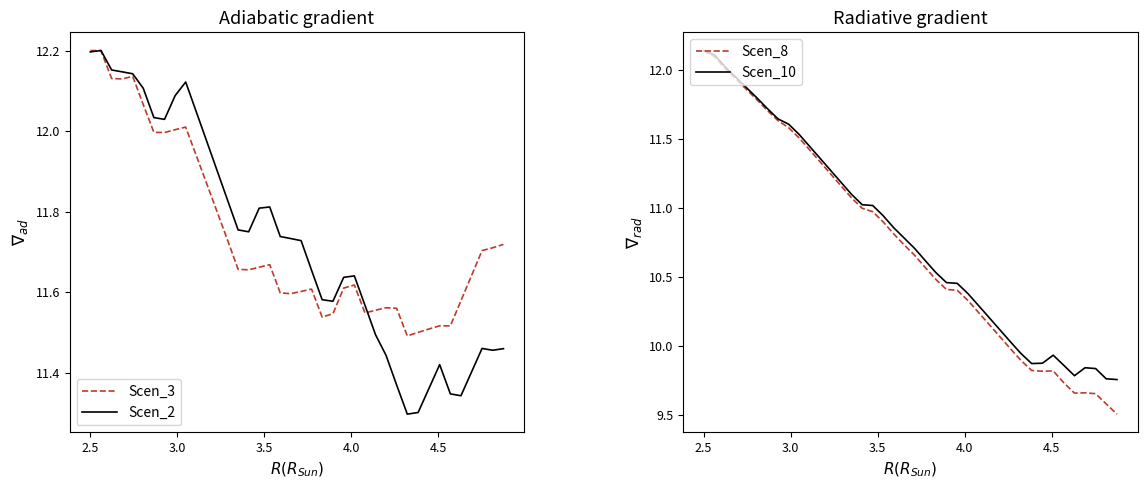

What is the maximum value for Scen_2?

12.2